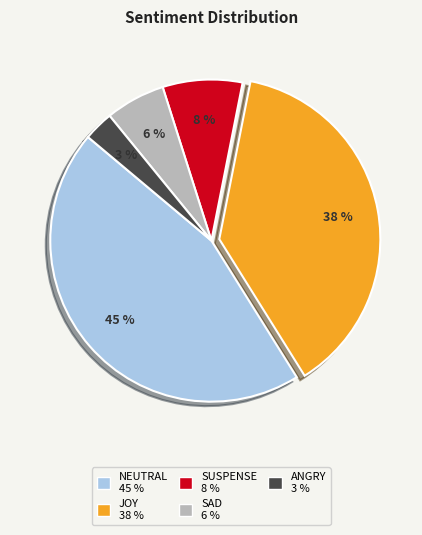

Is there a majority slice in this chart?

No